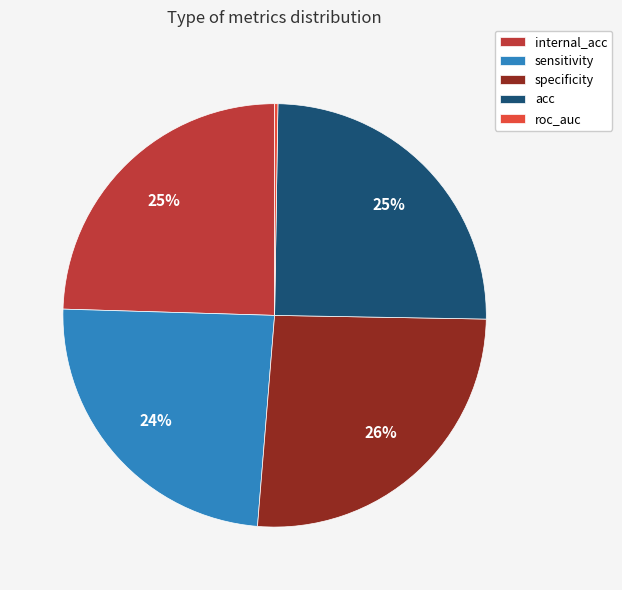

To the nearest percent, what is the difference between the largest and smallest slice percentages?

26%